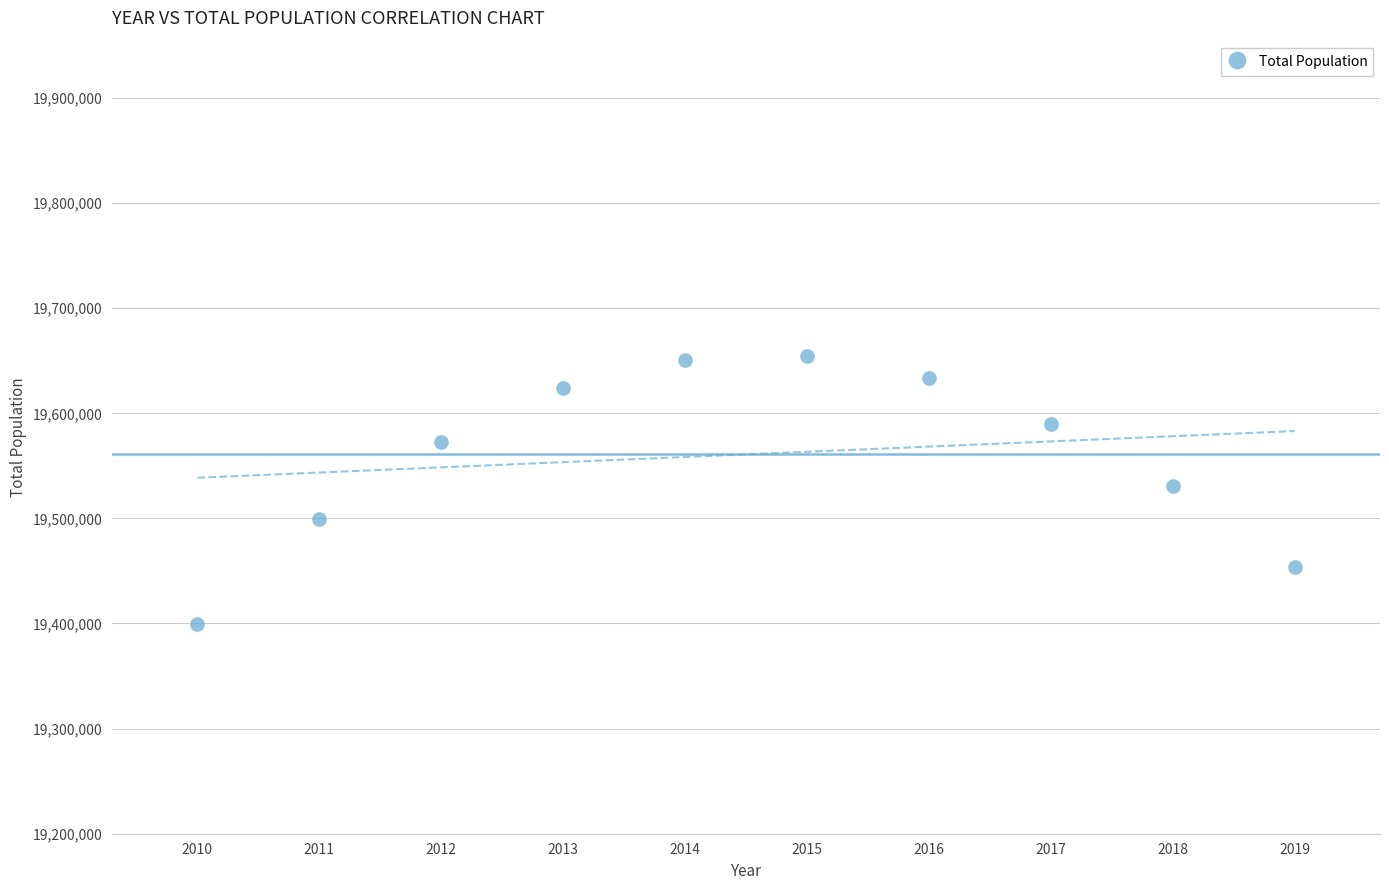

What is the range of Y values (max minus min)?

254788